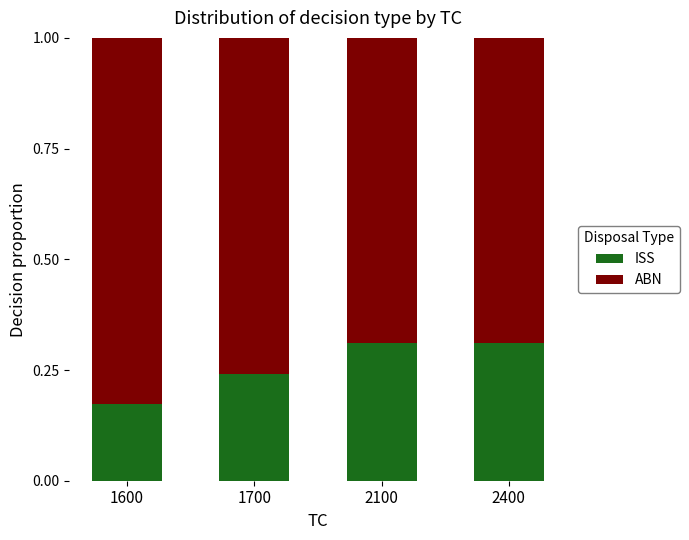

What is the total value across all series at 2100?

1.0